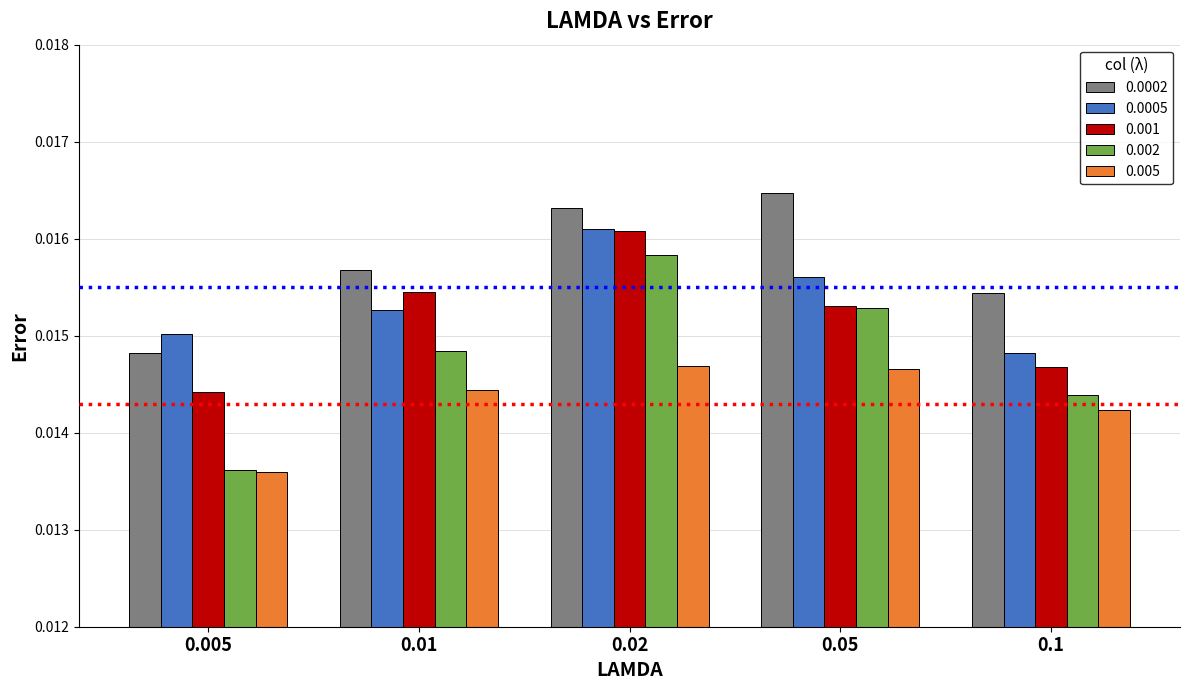

At how many categories does at least one series exceed 0?

5